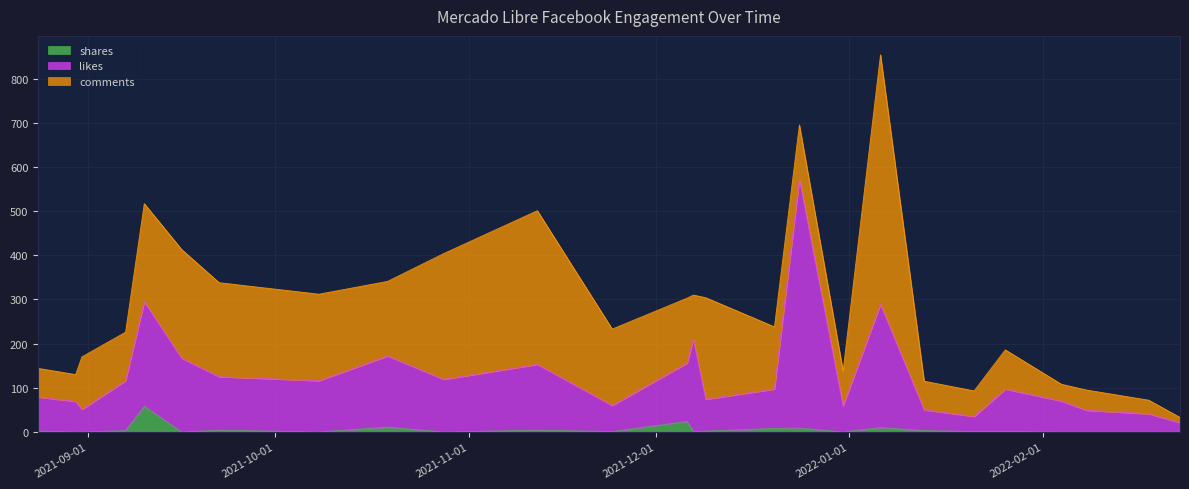

Does the chart display data point markers on the line(s)?

No